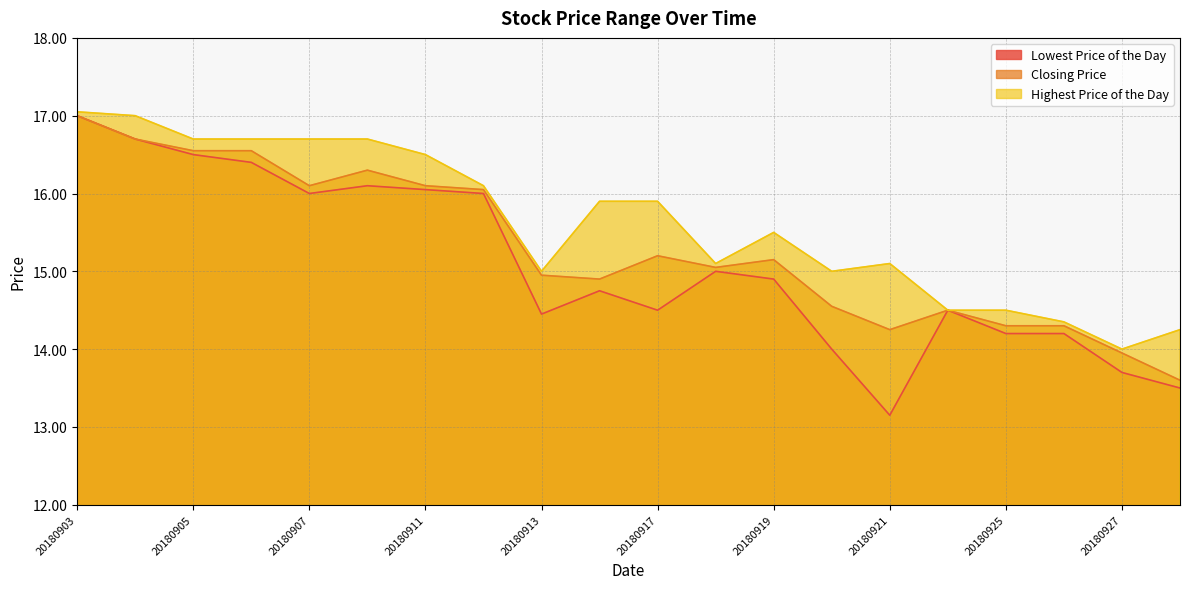

How many interior local peaks does the Highest Price of the Day series have?

2